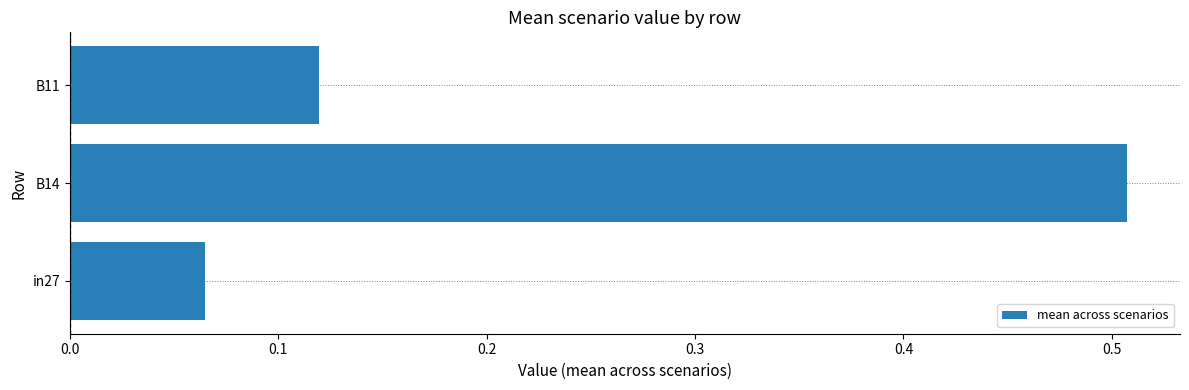

At which label is the value closest to 0?

in27